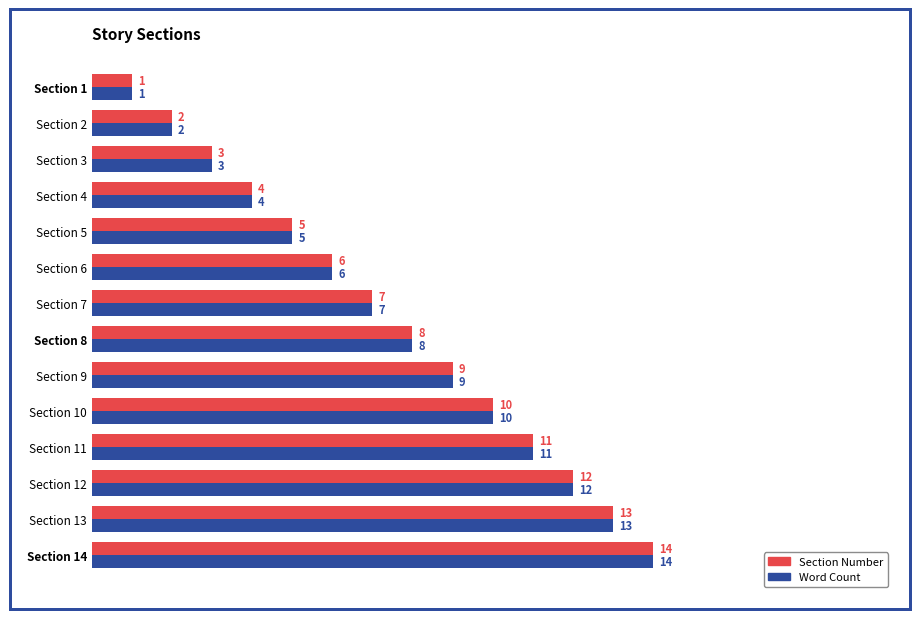

List the labels in order of Word Count value, largest first.

Section 14, Section 13, Section 12, Section 11, Section 10, Section 9, Section 8, Section 7, Section 6, Section 5, Section 4, Section 3, Section 2, Section 1